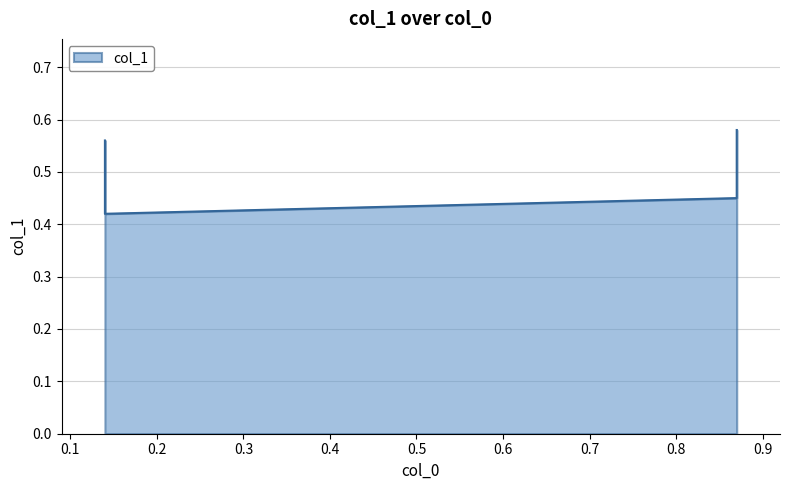

Which has a higher value, 0.14 or 0.14?

0.14